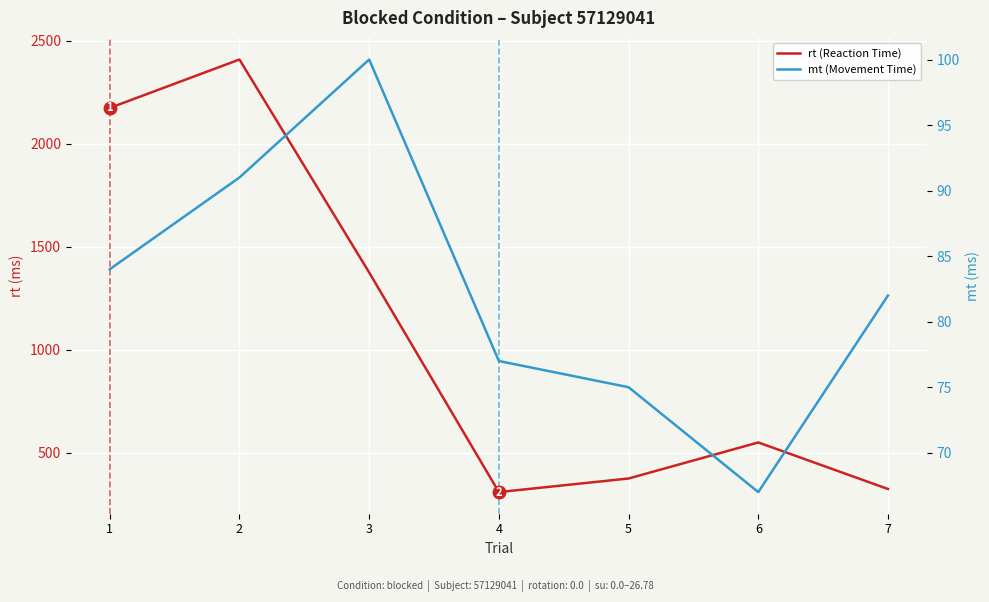

Reading left to right, transcribe all the data shown in this chart.

rt (Reaction Time): 1=2174	2=2409	3=1375	4=309	5=375	6=550	7=324
mt (Movement Time): 1=84	2=91	3=100	4=77	5=75	6=67	7=82